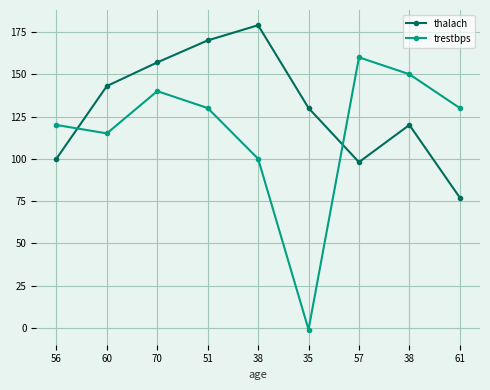

What is the sum of all thalach values?

1174